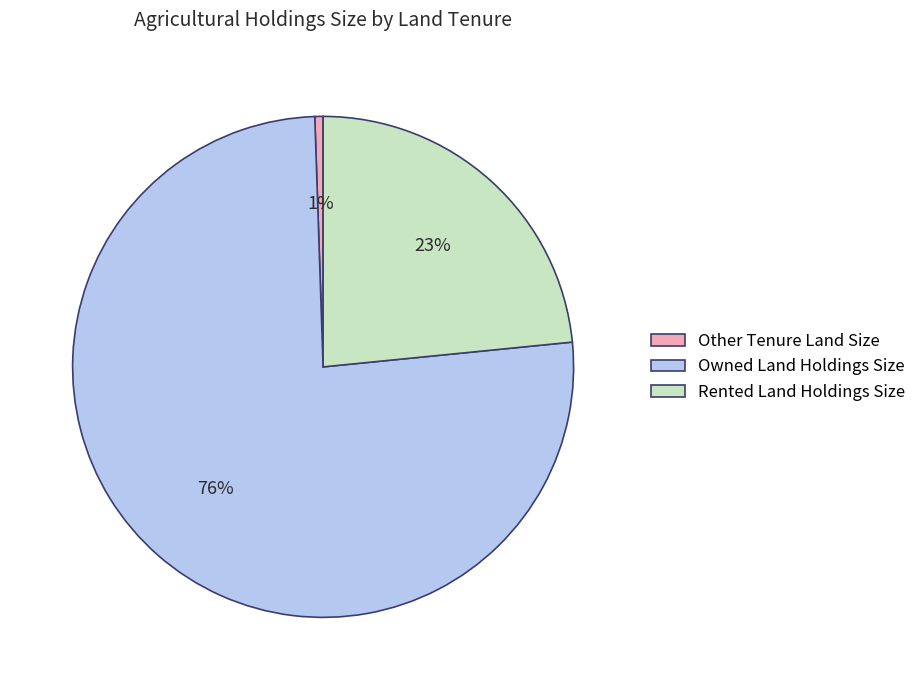

Which has a higher value, Owned Land Holdings Size or Rented Land Holdings Size?

Owned Land Holdings Size